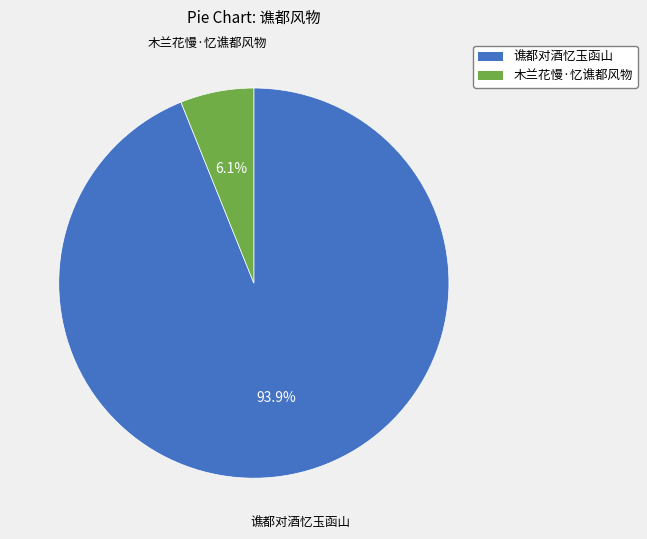

How many segments does this pie chart have?

2